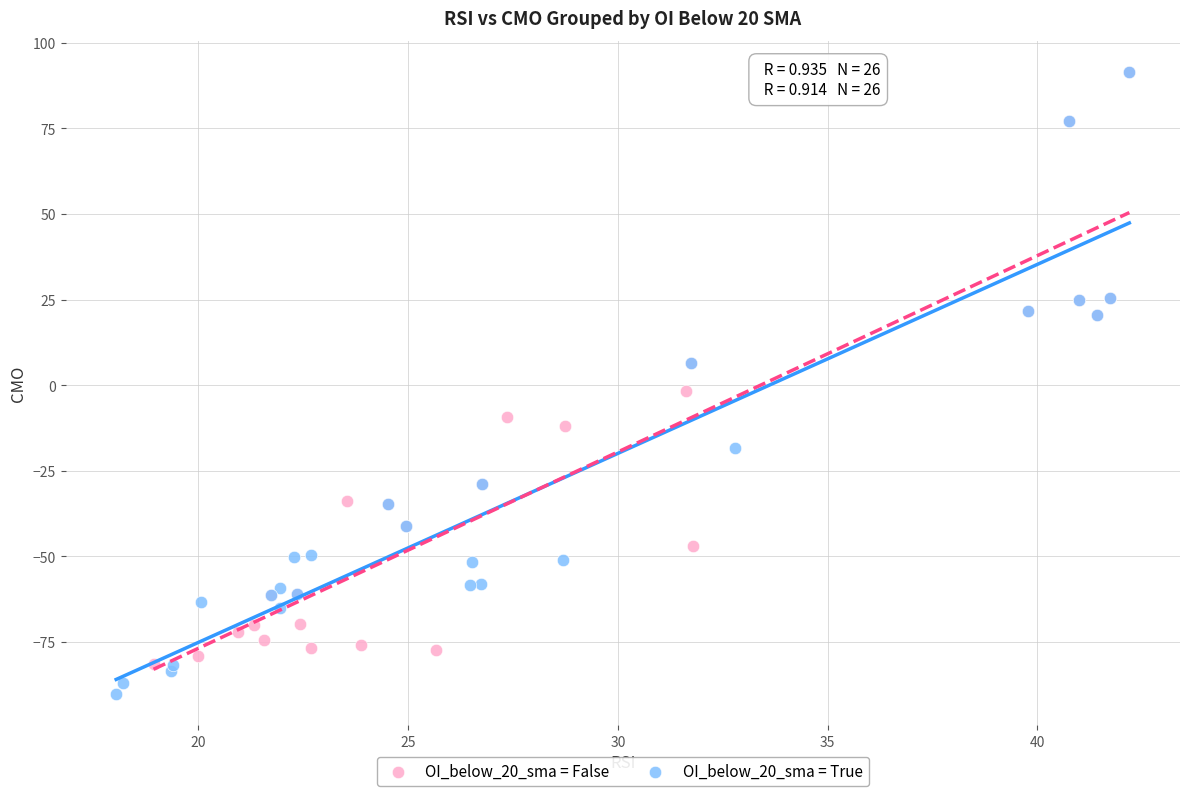

Which series contains the lowest Y value?

OI_below_20_sma = True